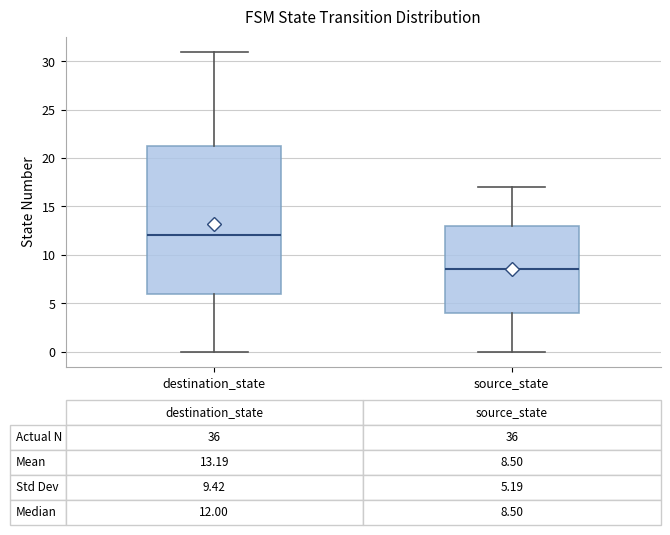

Which box is the tallest, from its lower edge to its upper edge?

destination_state